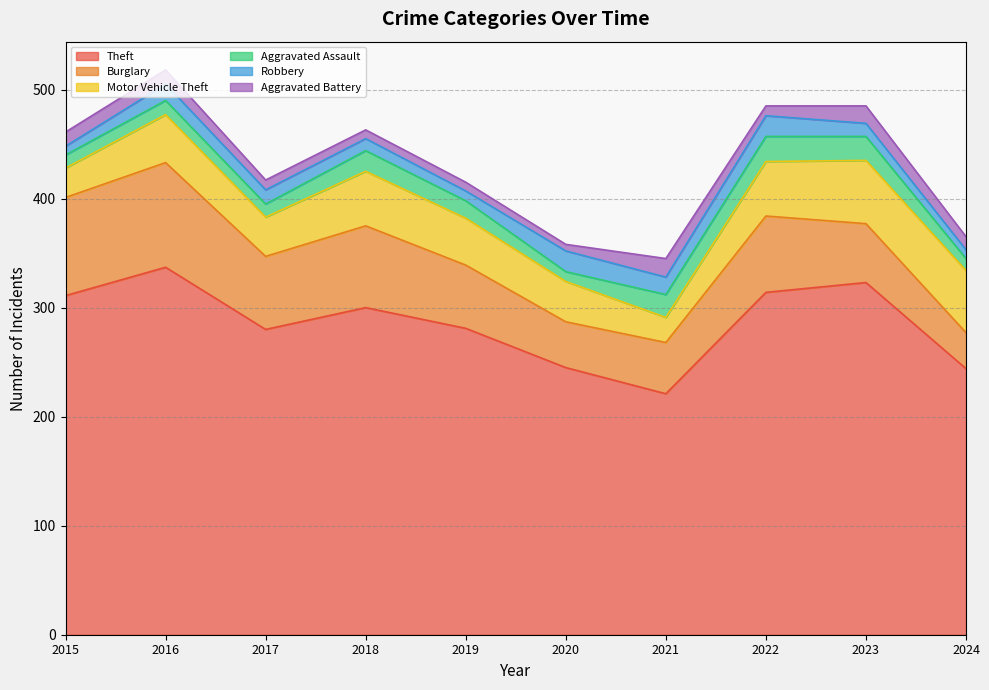

Rank the categories by Aggravated Battery value from lowest to highest.

2020, 2018, 2019, 2017, 2022, 2024, 2015, 2016, 2023, 2021